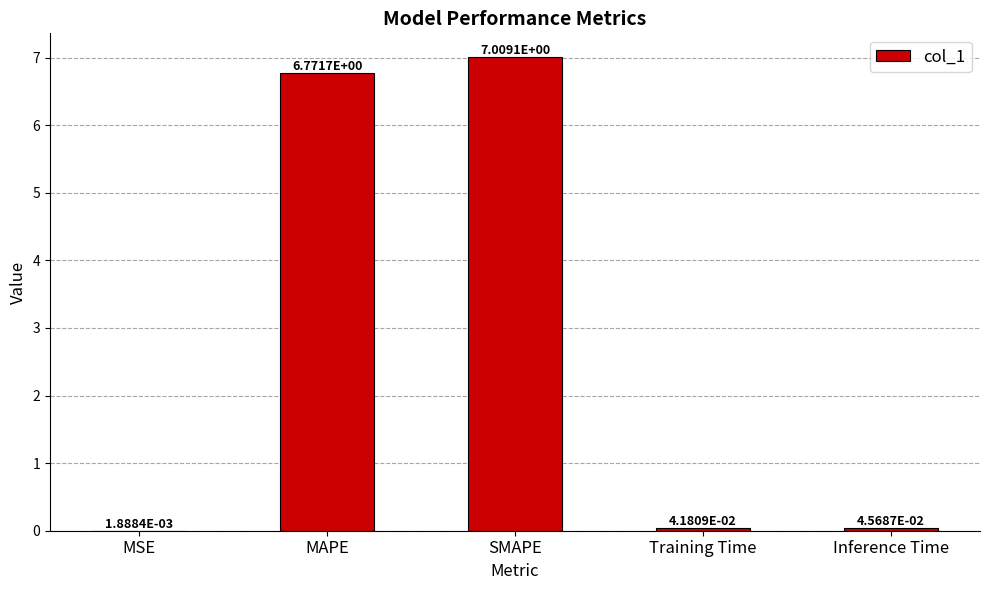

What is the maximum value shown in the chart?

7.0